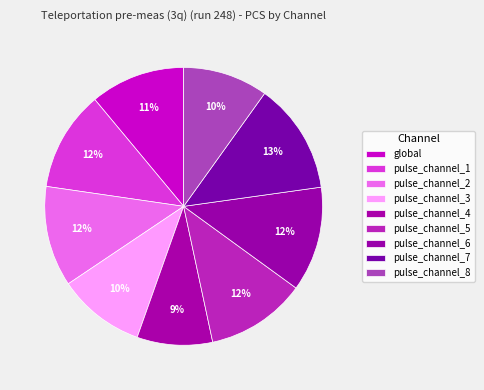

To the nearest percent, what is the difference between the pulse_channel_6 and pulse_channel_7 slice percentages?

1%